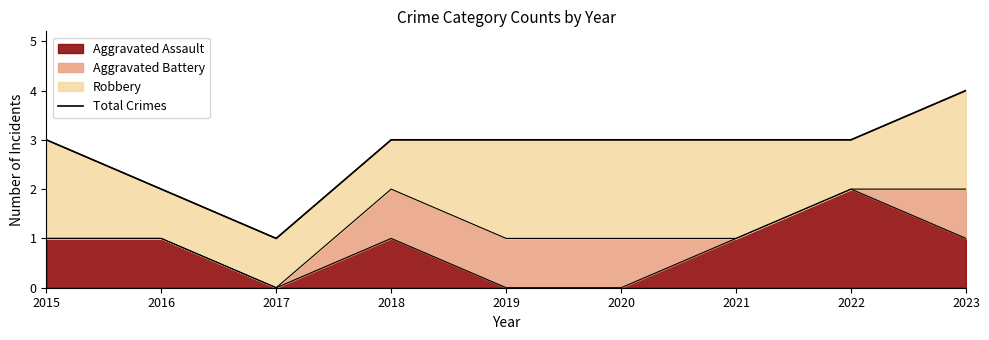

How many lines are shown in the chart?

1